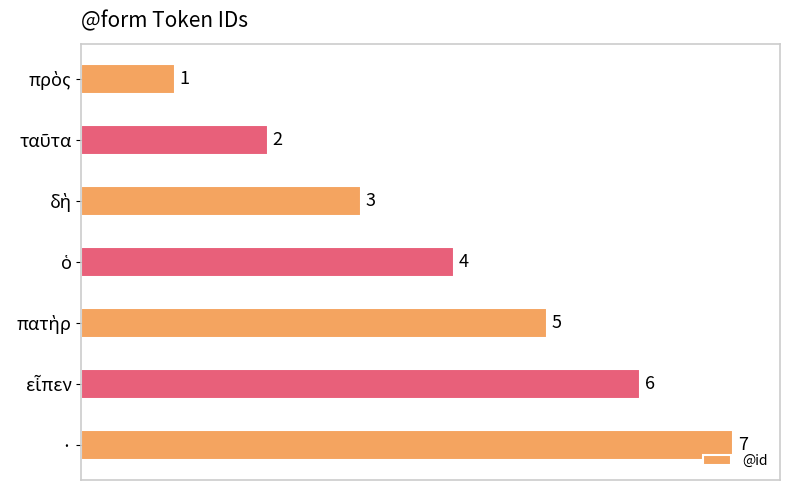

What is the maximum value shown in the chart?

7